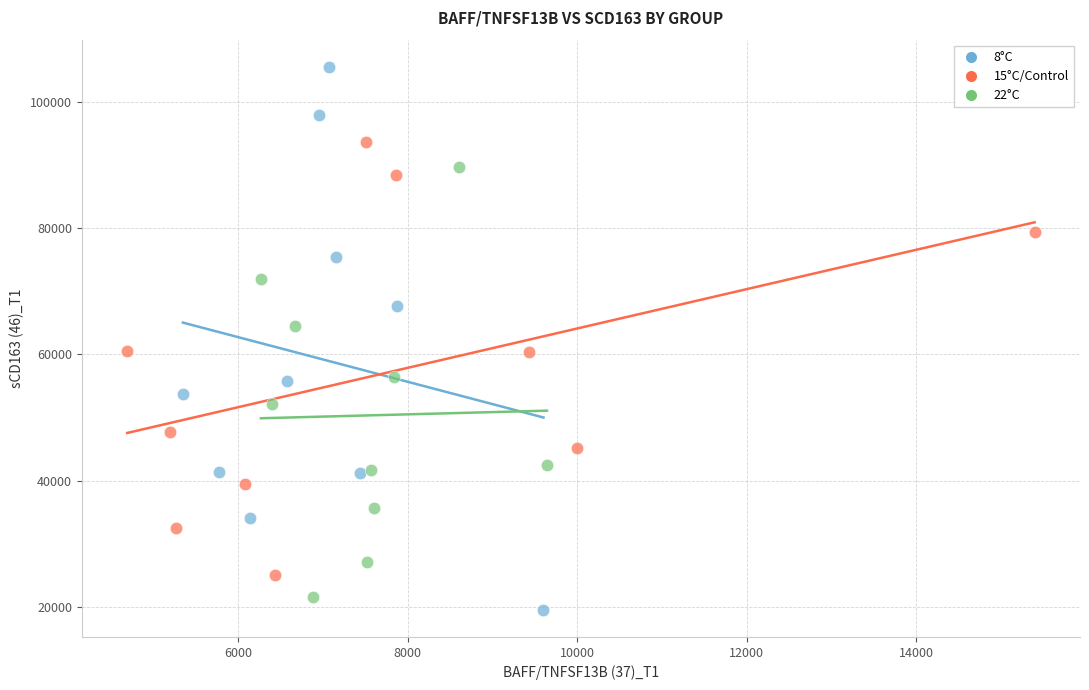

Which series contains the highest Y value?

8°C